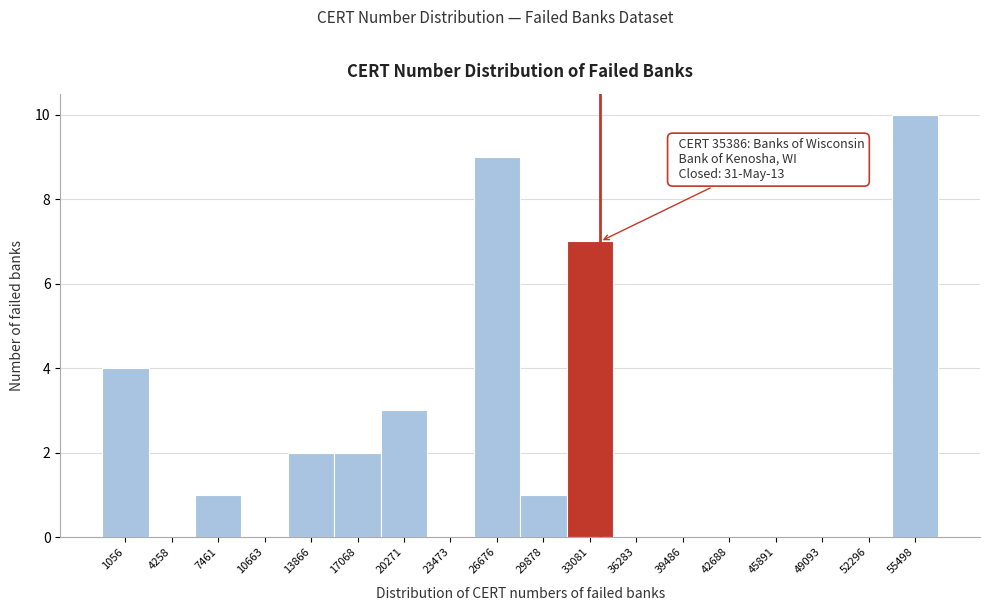

Reading left to right, extract all data points from this chart.

1056=4	4258=0	7461=1	10663=0	13866=2	17068=2	20271=3	23473=0	26676=9	29878=1	33081=7	36283=0	39486=0	42688=0	45891=0	49093=0	52296=0	55498=10